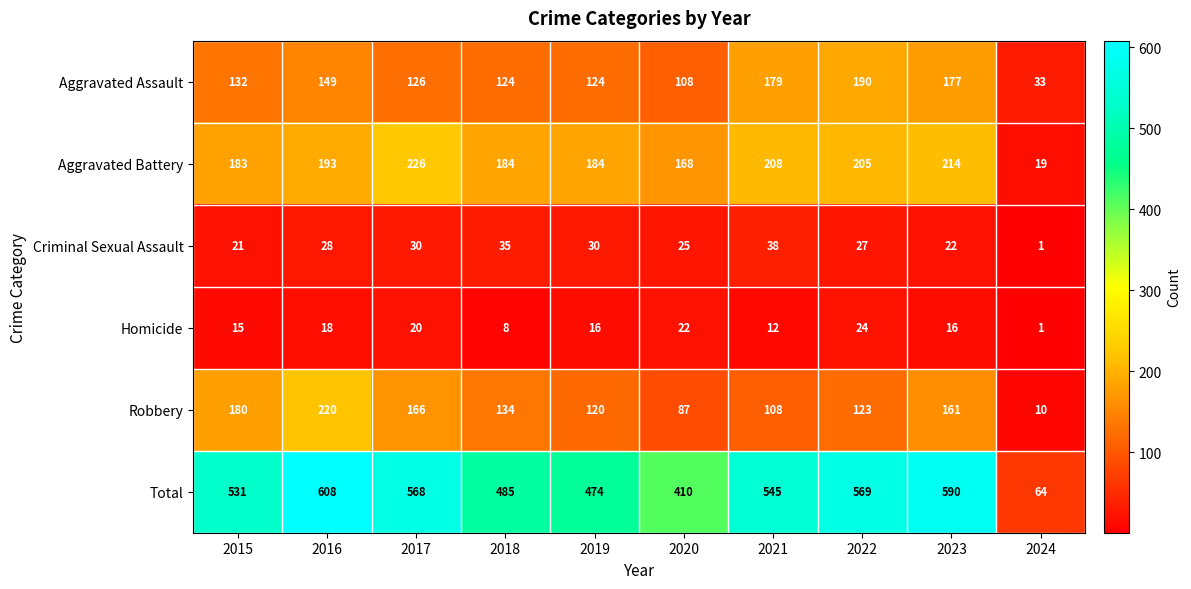

Which series has the widest spread of values?

Total